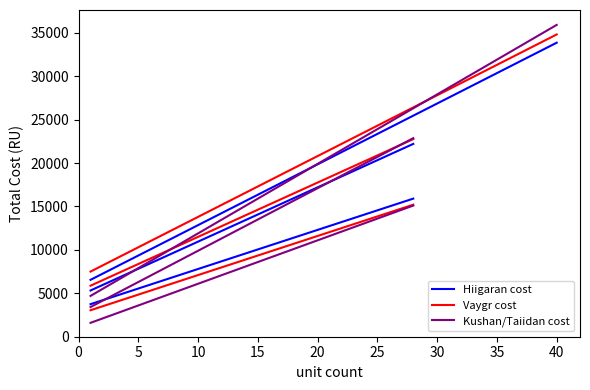

Read the Kushan/Taiidan cost value at 0.

1600